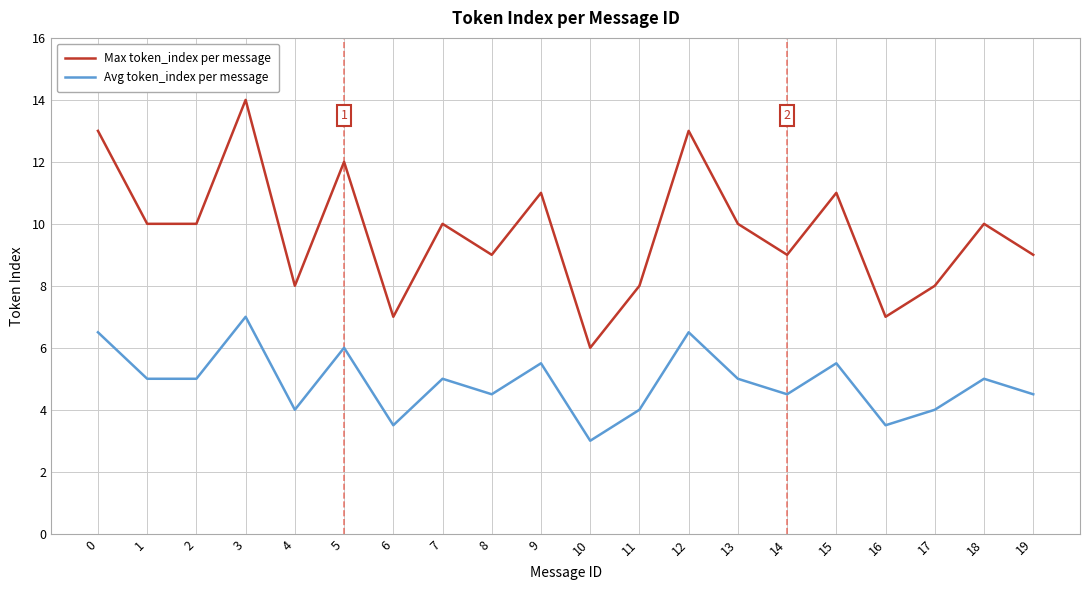

True or false: Avg token_index per message and Max token_index per message cross at least once.

False